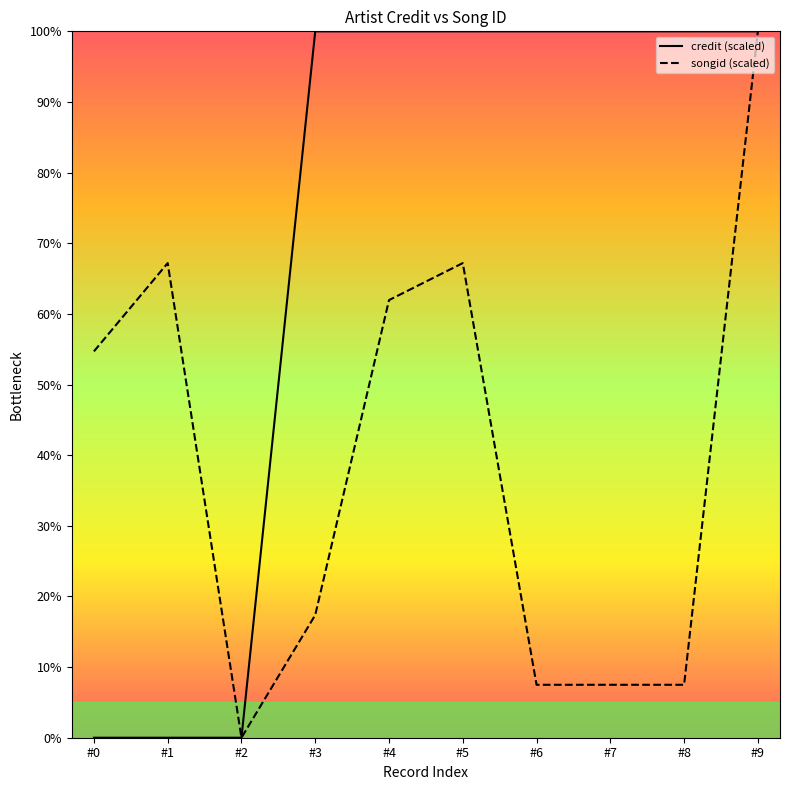

Between #0 and #3, which series saw the biggest shift?

credit (scaled)